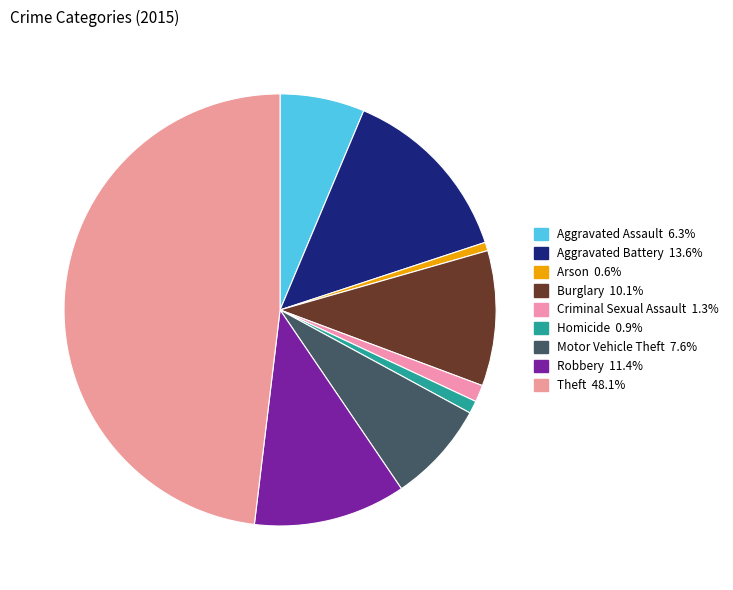

What is the largest slice in the pie chart?

Theft